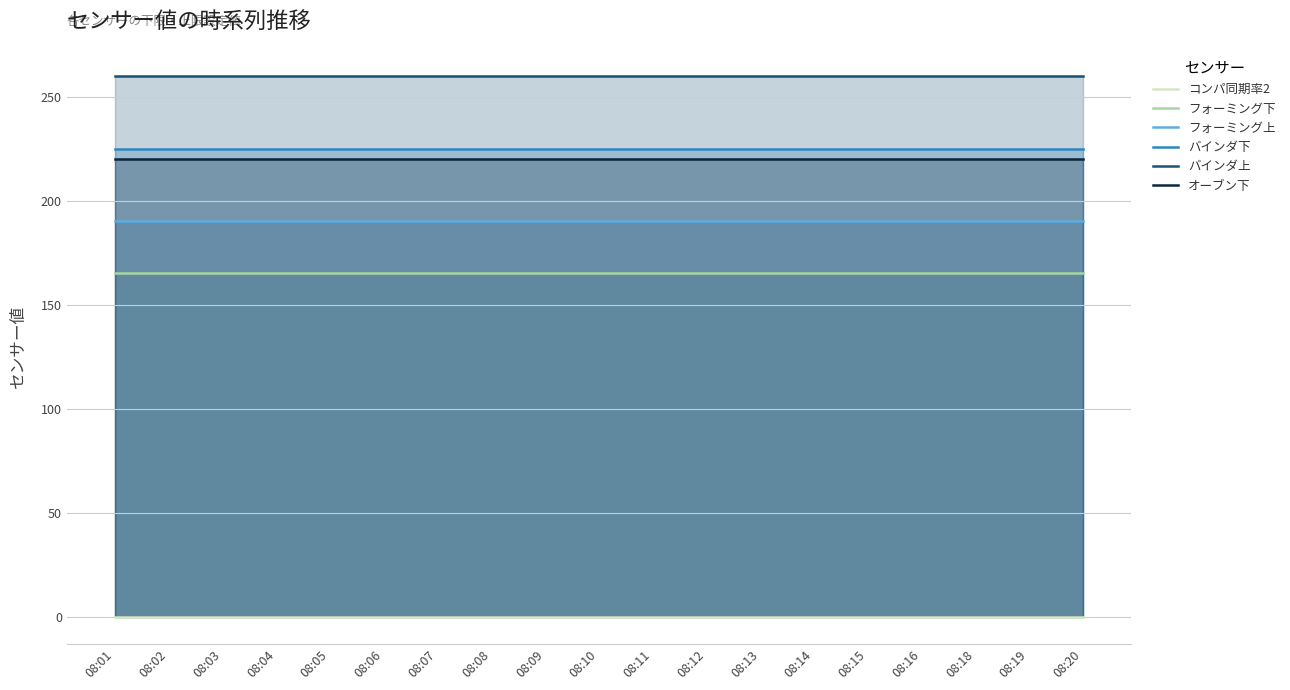

Reading left to right, list all the values displayed in this chart.

コンパ同期率2: 0	0	0	0	0	0	0	0	0	0	0	0	0	0	0	0	0	0	0
フォーミング下: 165	165	165	165	165	165	165	165	165	165	165	165	165	165	165	165	165	165	165
フォーミング上: 190	190	190	190	190	190	190	190	190	190	190	190	190	190	190	190	190	190	190
バインダ下: 225	225	225	225	225	225	225	225	225	225	225	225	225	225	225	225	225	225	225
バインダ上: 260	260	260	260	260	260	260	260	260	260	260	260	260	260	260	260	260	260	260
オーブン下: 220	220	220	220	220	220	220	220	220	220	220	220	220	220	220	220	220	220	220